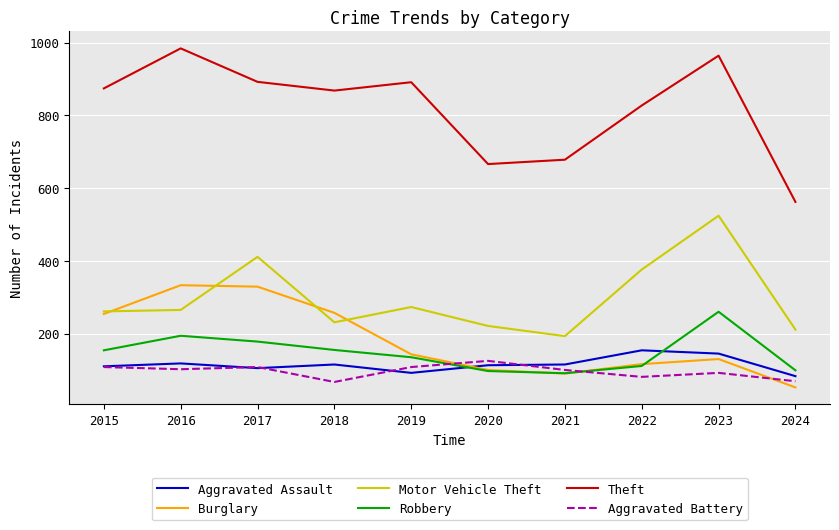

True or false: Theft and Robbery cross at least once.

False